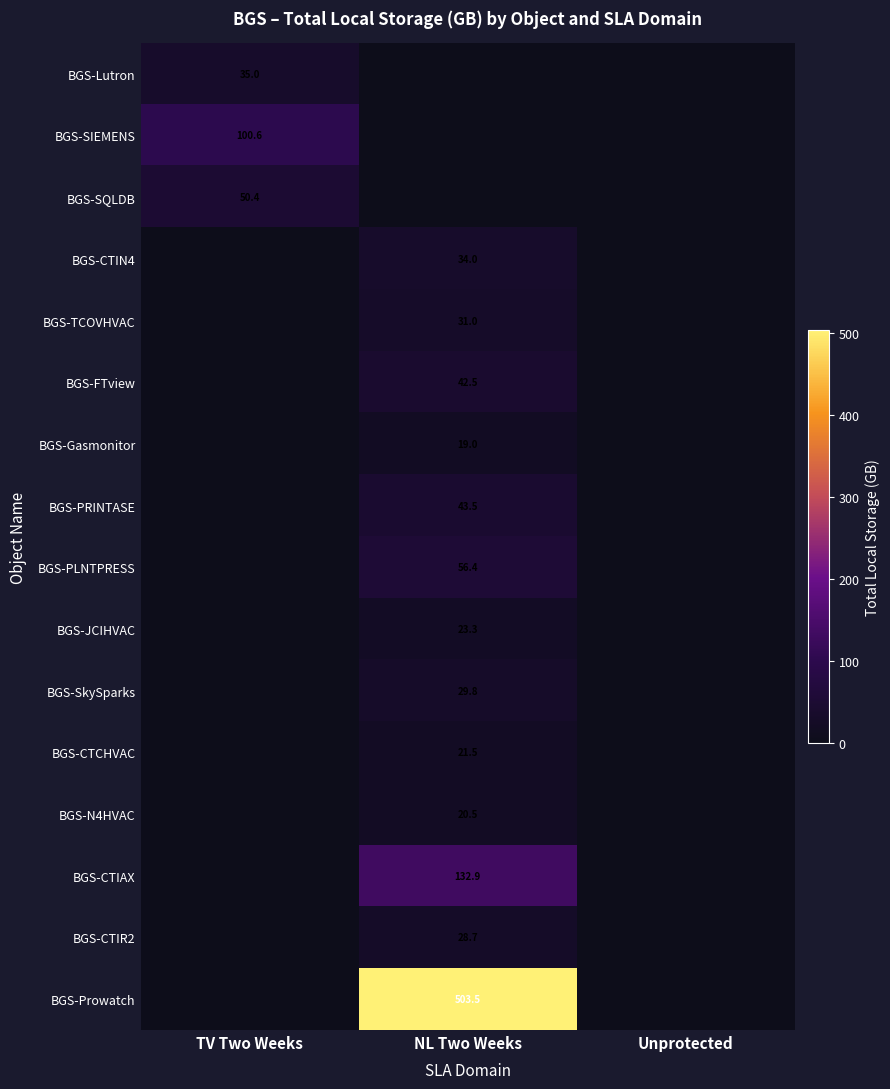

True or false: BGS-N4HVAC has a value of 12.1 at NL Two Weeks.

False